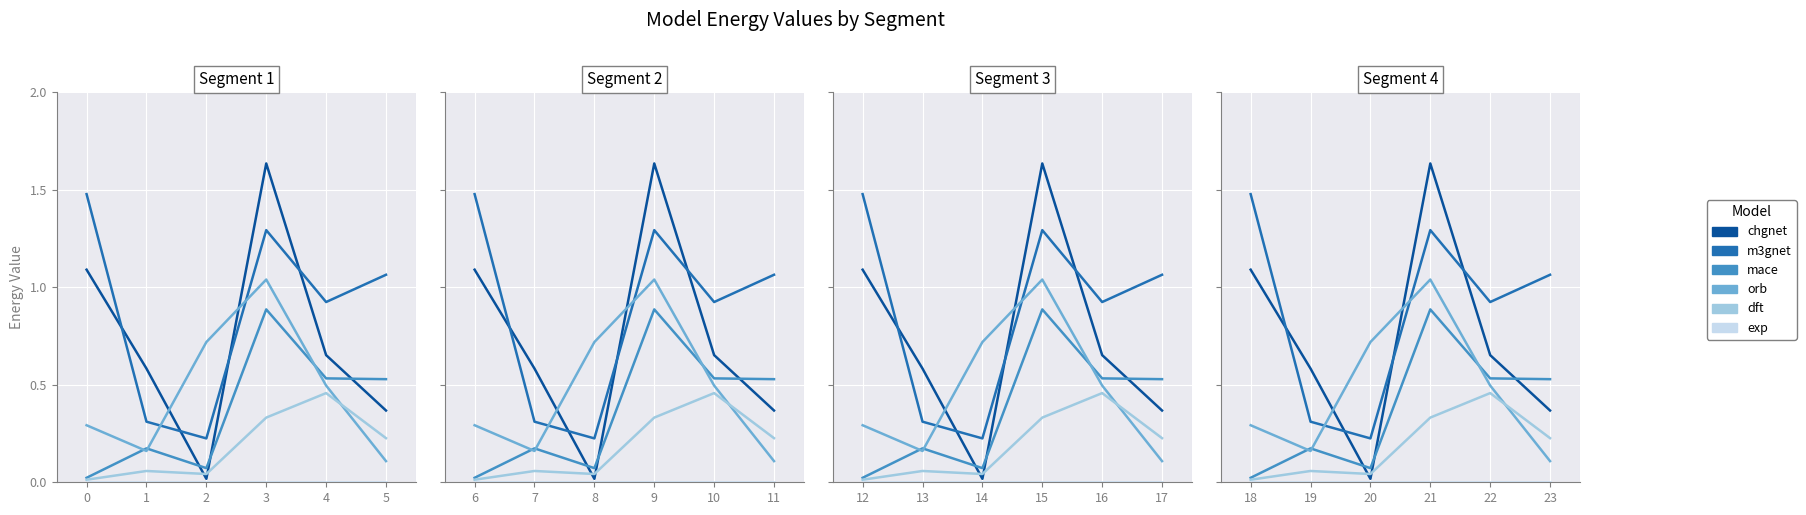

True or false: orb and exp intersect in this chart.

False